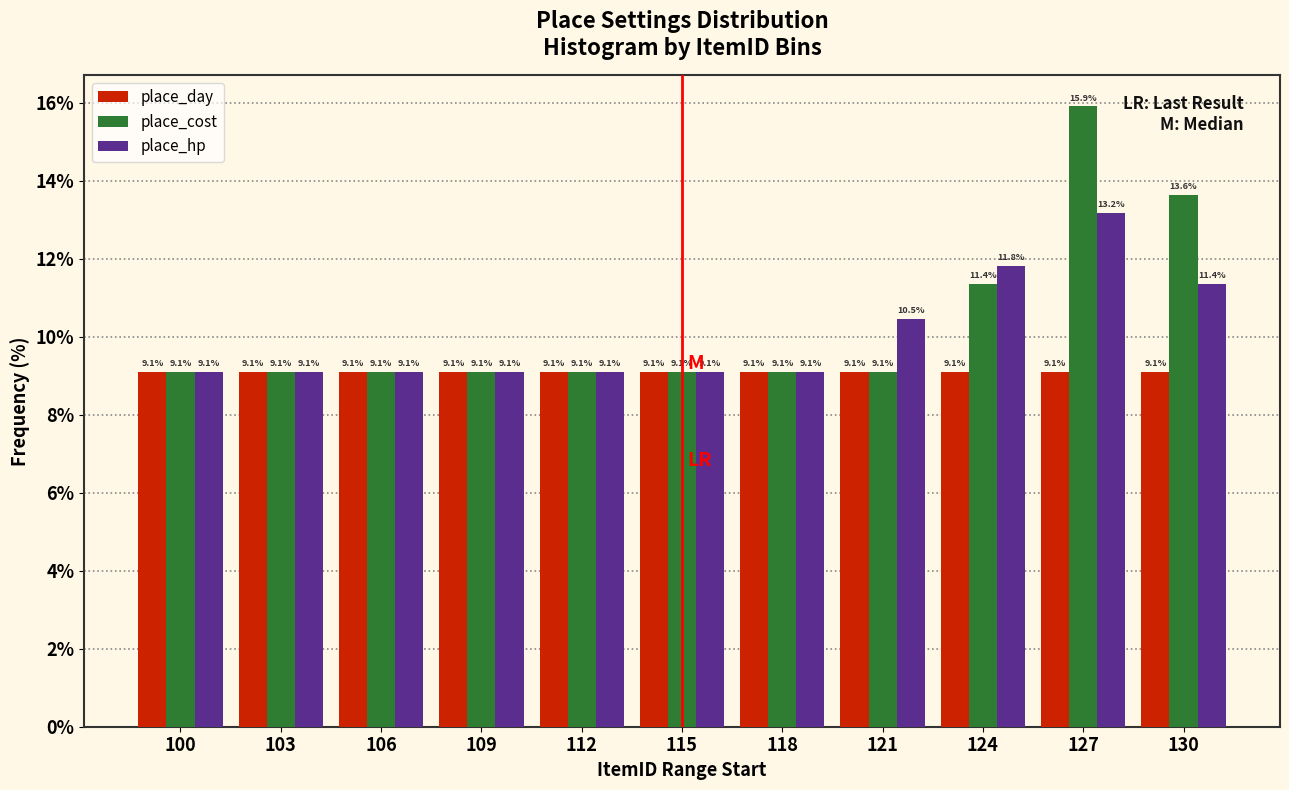

Reading left to right, transcribe all the data shown in this chart.

place_day: 9.1	9.1	9.1	9.1	9.1	9.1	9.1	9.1	9.1	9.1	9.1
place_cost: 9.1	9.1	9.1	9.1	9.1	9.1	9.1	9.1	11.4	15.9	13.6
place_hp: 9.1	9.1	9.1	9.1	9.1	9.1	9.1	10.5	11.8	13.2	11.4